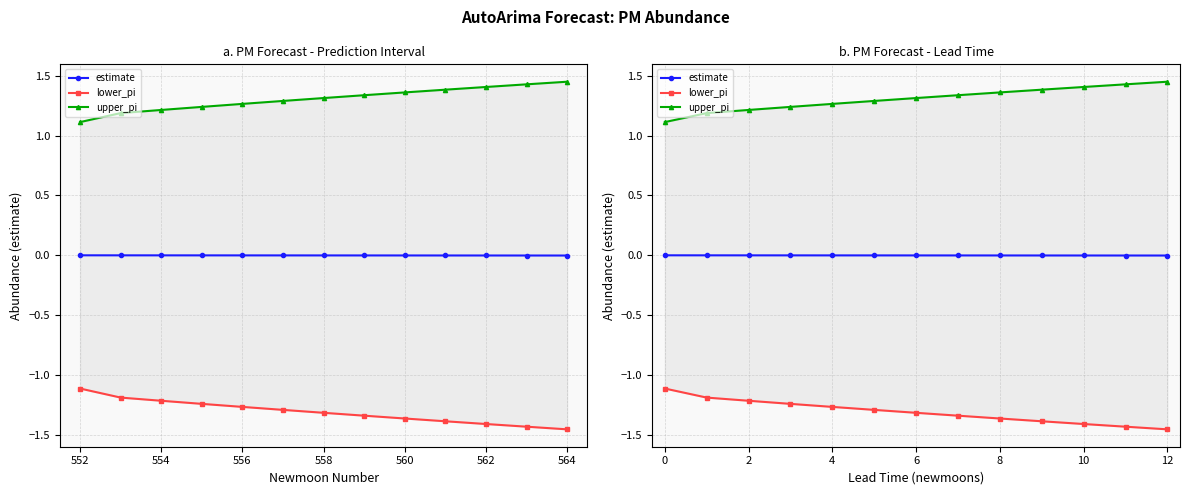

Count the upper_pi values in the range 1 to 2.

13